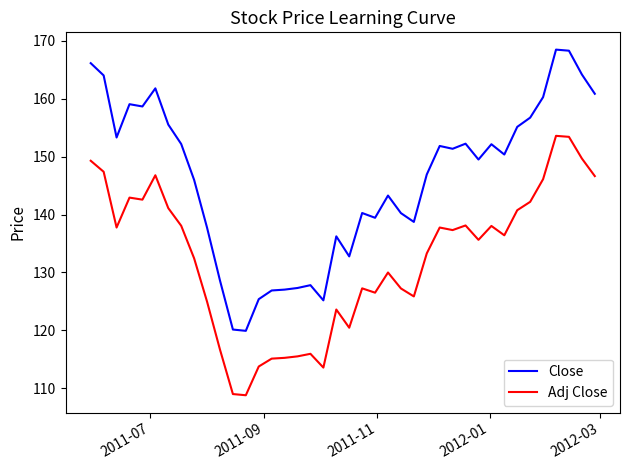

Which series has the largest total across all categories?

Close